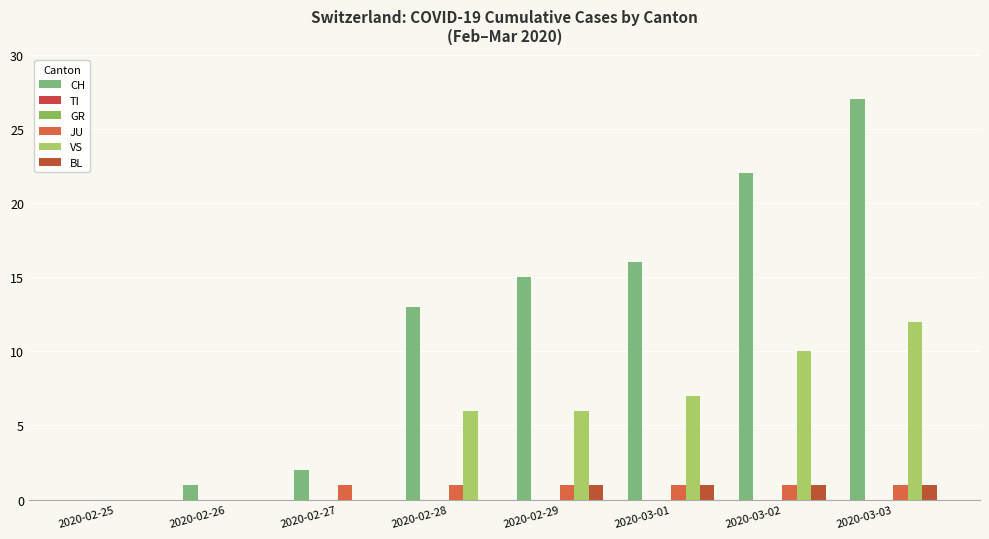

The value of BL at 2020-02-28 is 1. True or false?

False